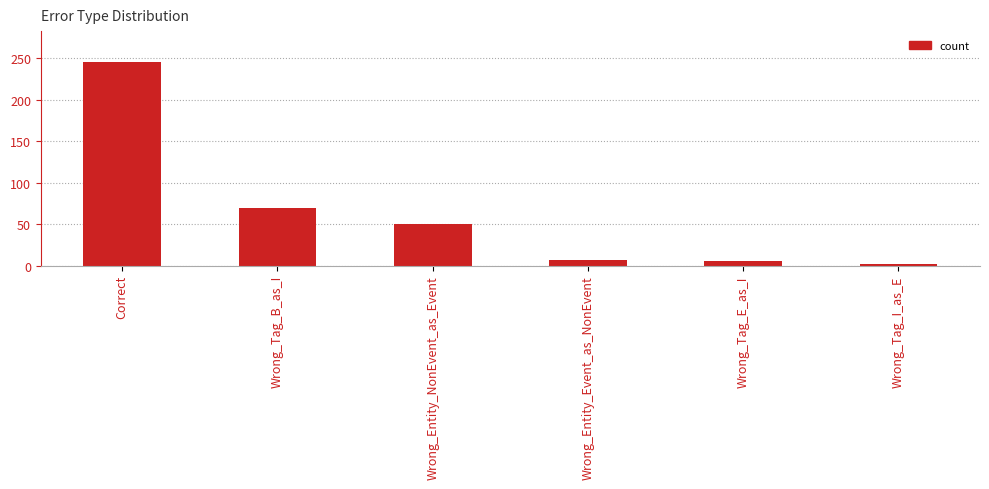

The chart shows a value of 171 at Correct. True or false?

False